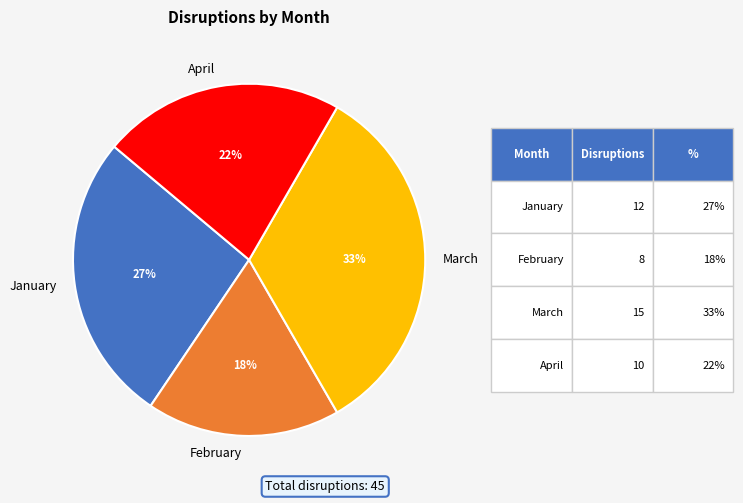

Approximately how many times larger is the value at January compared to March?

0.8